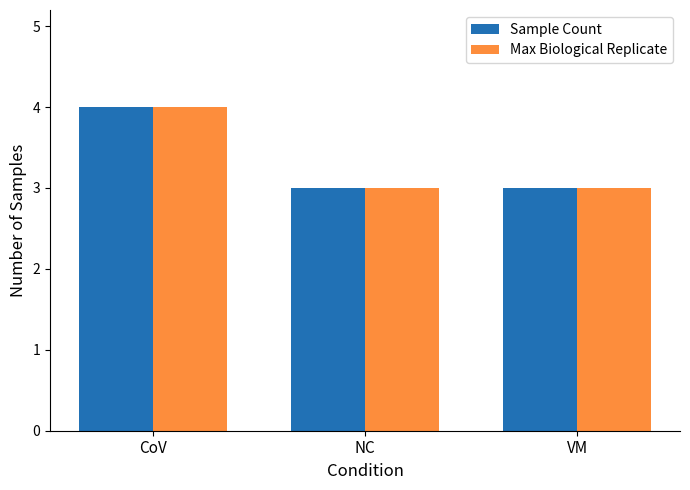

What is the average value of the Max Biological Replicate series?

3